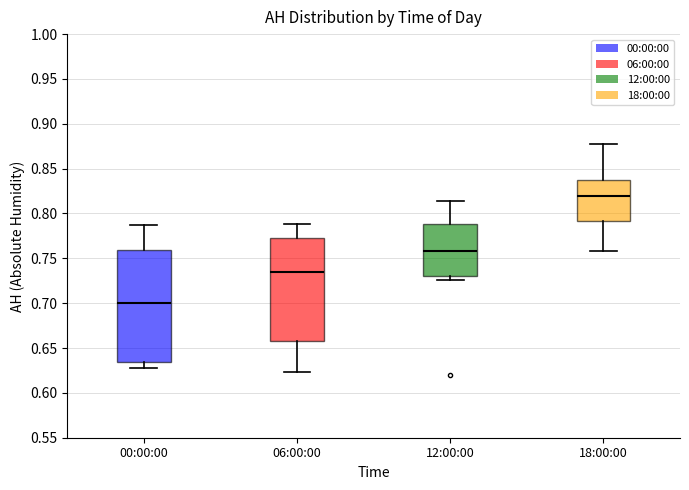

Which box's median line is the highest?

18:00:00